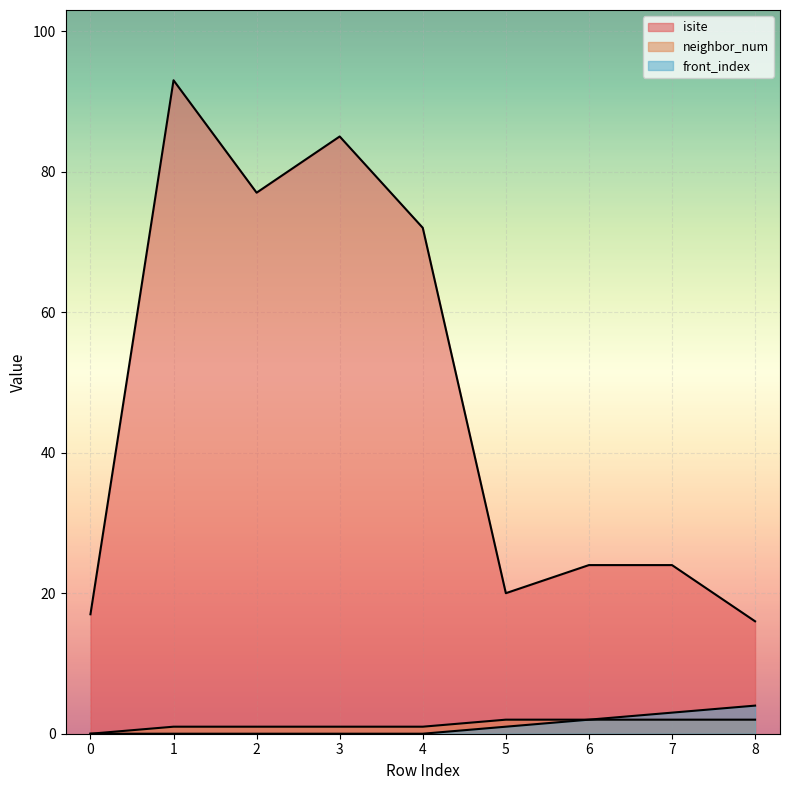

What is the difference between the maximum and minimum values in the neighbor_num series?

2